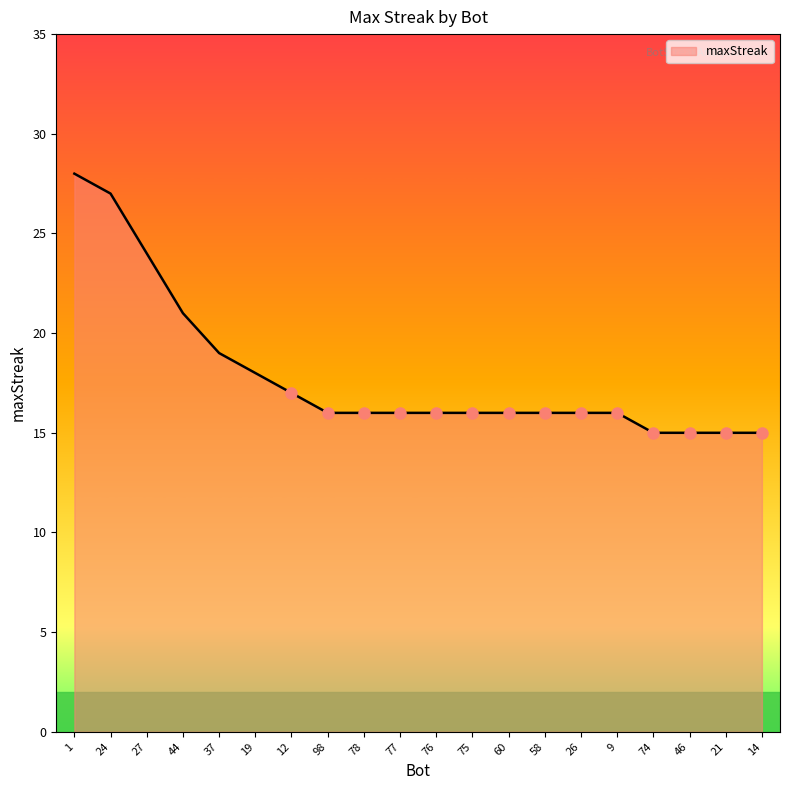

Between 98 and 21, which is larger?

98